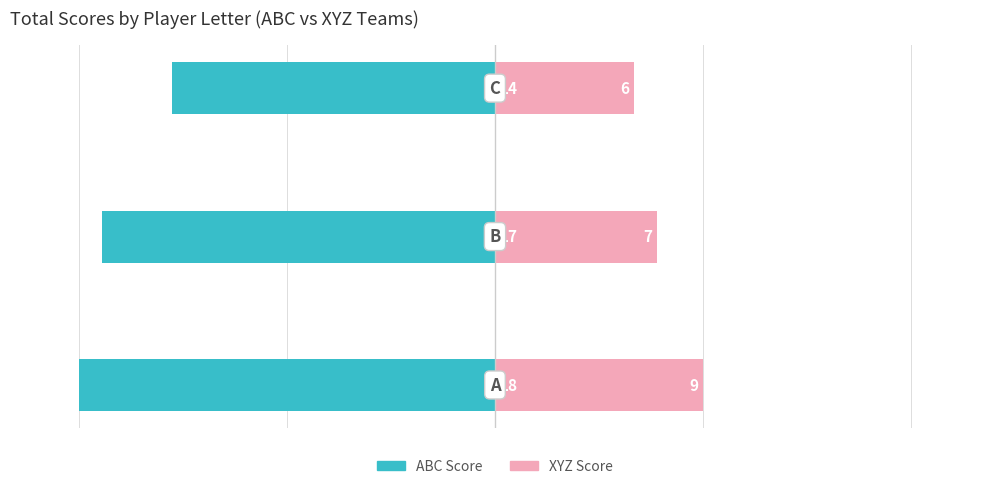

At how many categories does at least one series exceed -1?

3